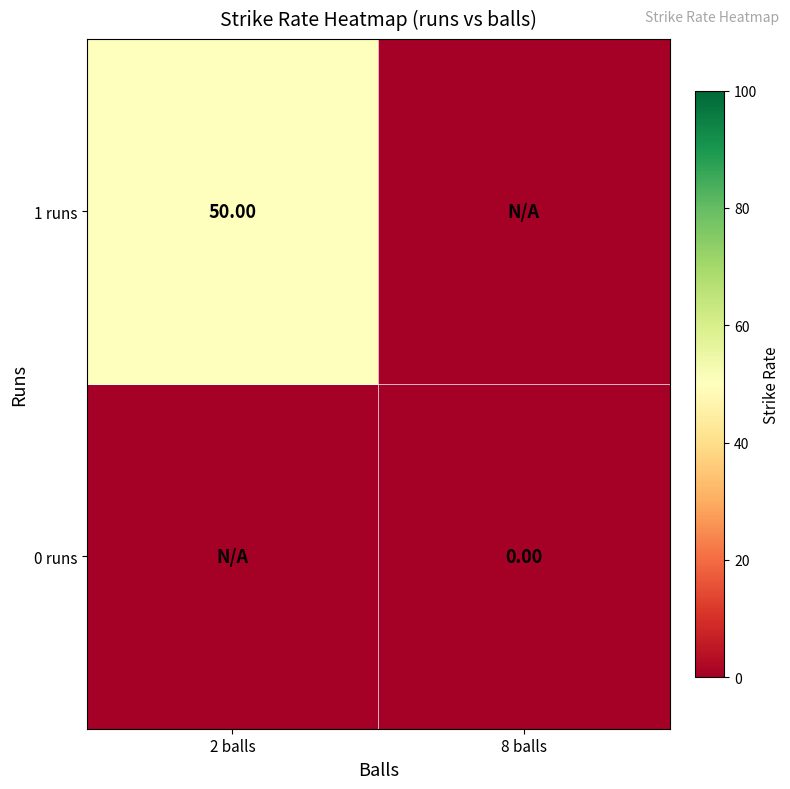

Is the value of 0 runs at 8 balls greater than the value of 1 runs at 2 balls?

No